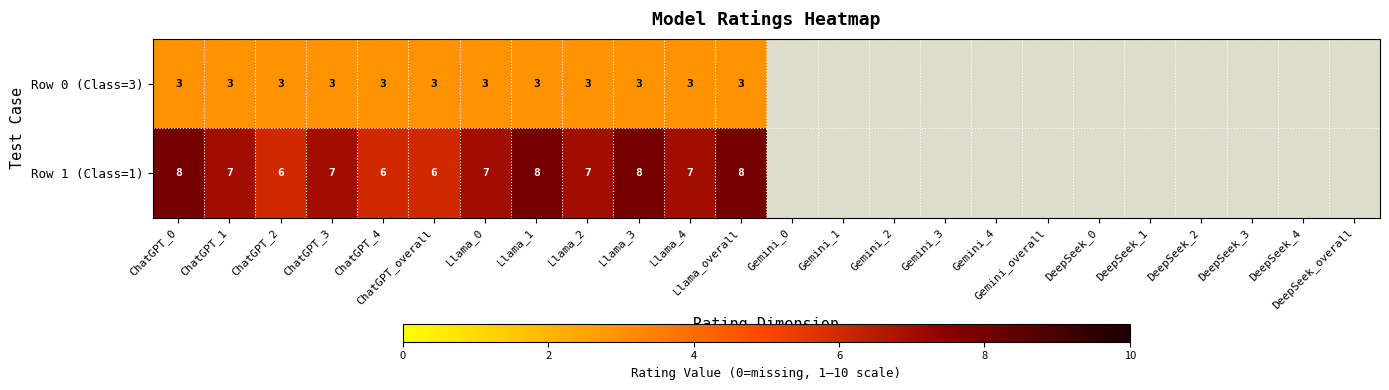

The Row 1 (Class=1) series shows 12 at Llama_4. True or false?

False